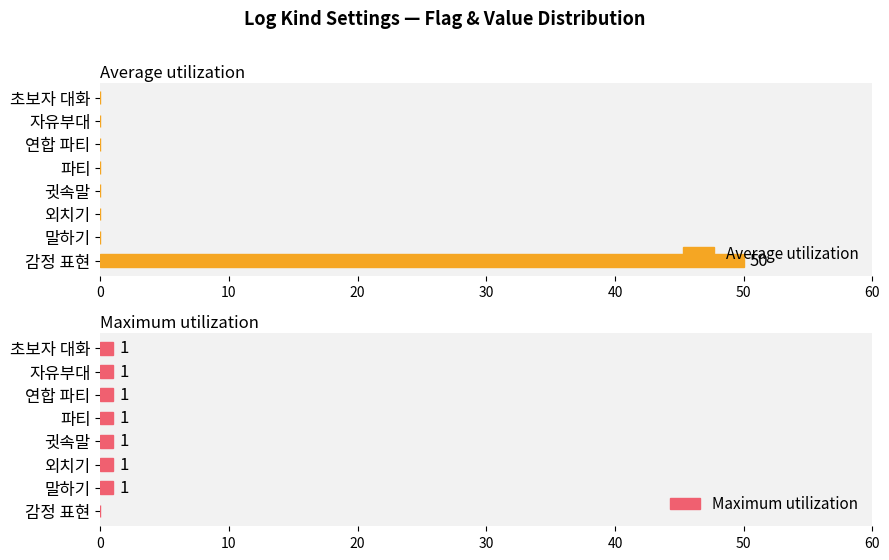

What is the sum of all Maximum utilization values?

7